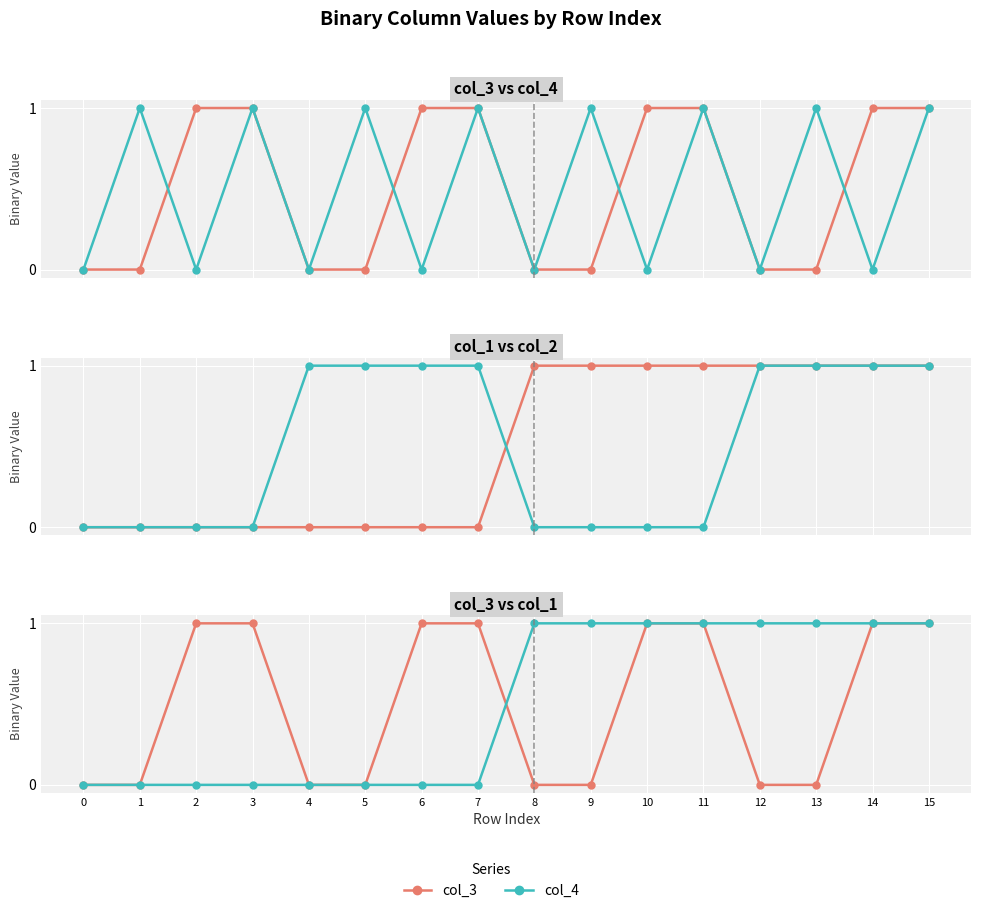

Which series has the largest total across all categories?

col_3